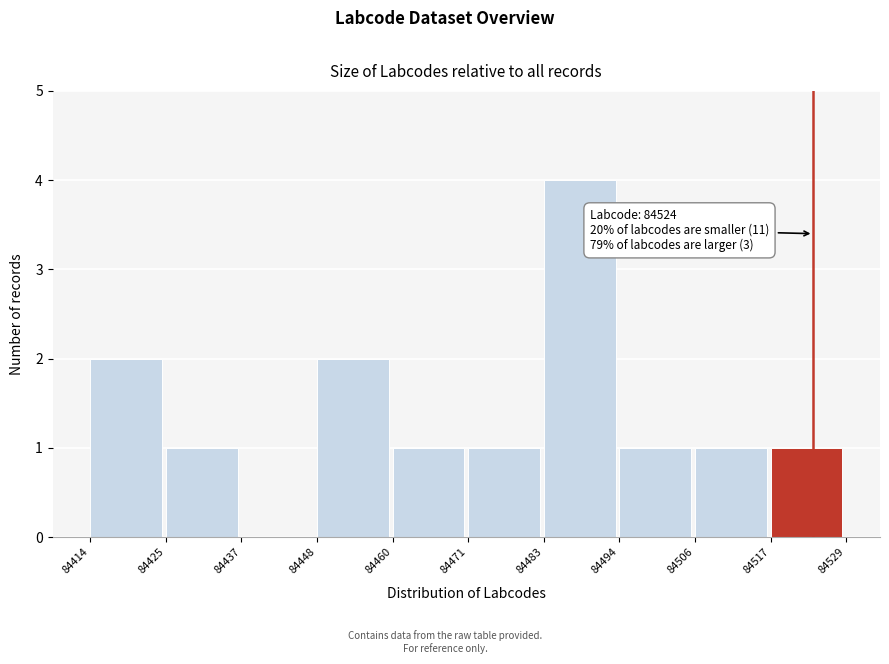

Over which range of the x-axis is the bar tallest?

84483 to 84494